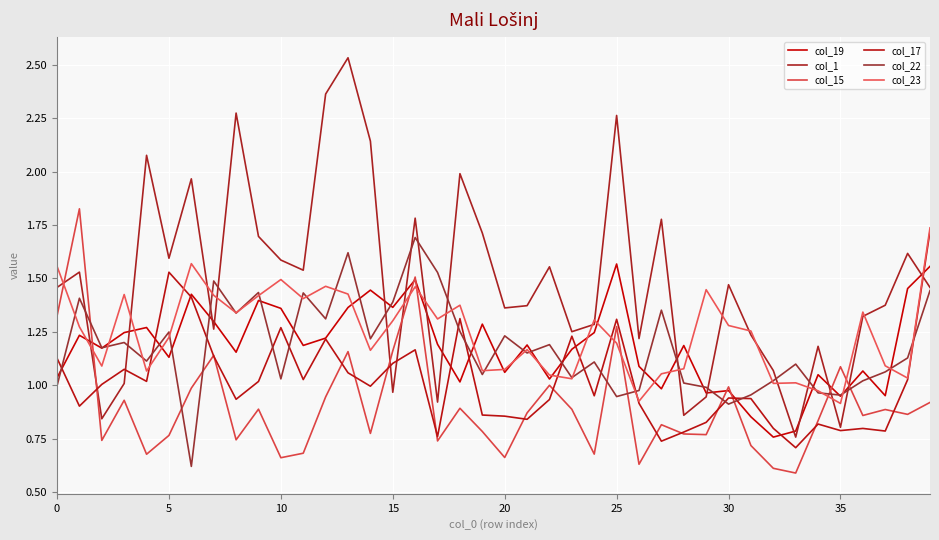

What are all the series names shown in the legend?

col_19, col_1, col_15, col_17, col_22, col_23